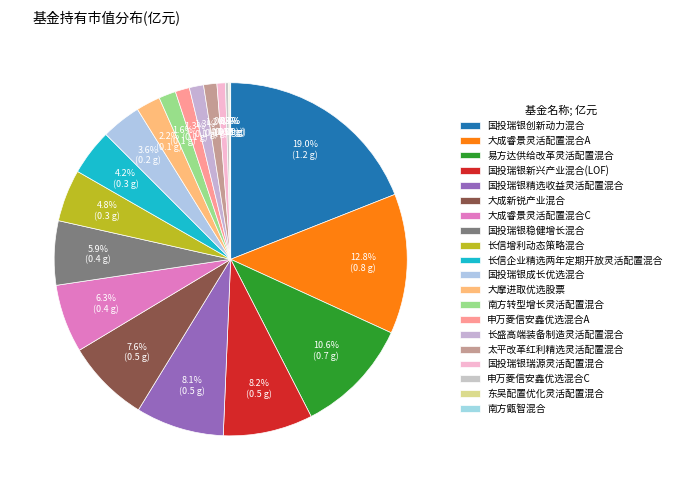

To the nearest percent, what is the difference between the 大摩进取优选股票 and 太平改革红利精选灵活配置混合 slice percentages?

1%